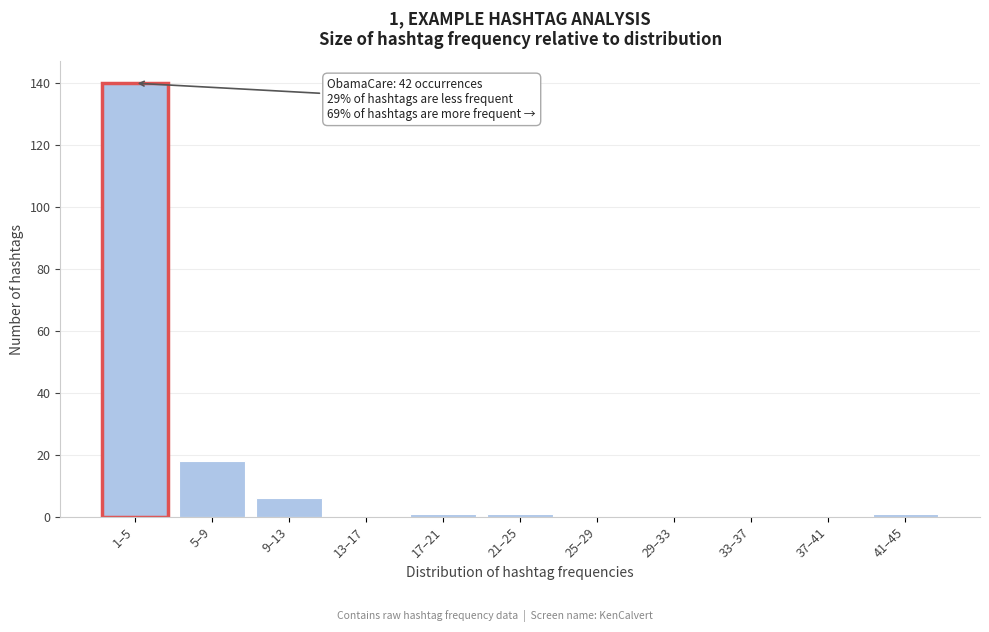

Reading right to left, list all the values displayed in this chart.

41–45=1	37–41=0	33–37=0	29–33=0	25–29=0	21–25=1	17–21=1	13–17=0	9–13=6	5–9=18	1–5=140